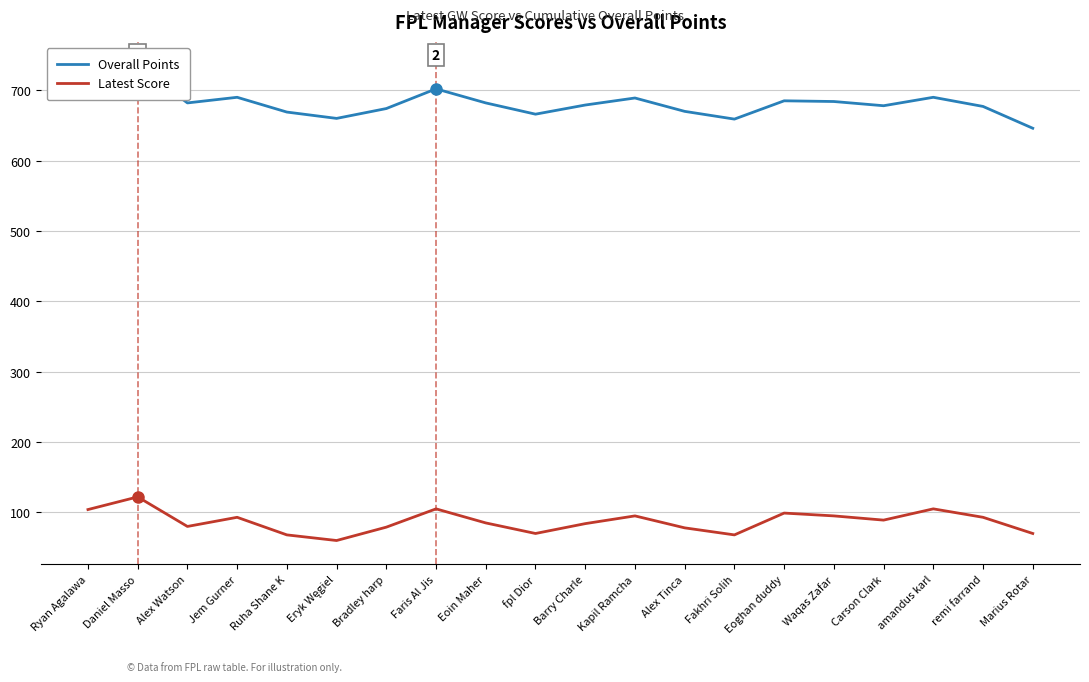

At which label does Latest Score reach its peak?

Daniel Masso